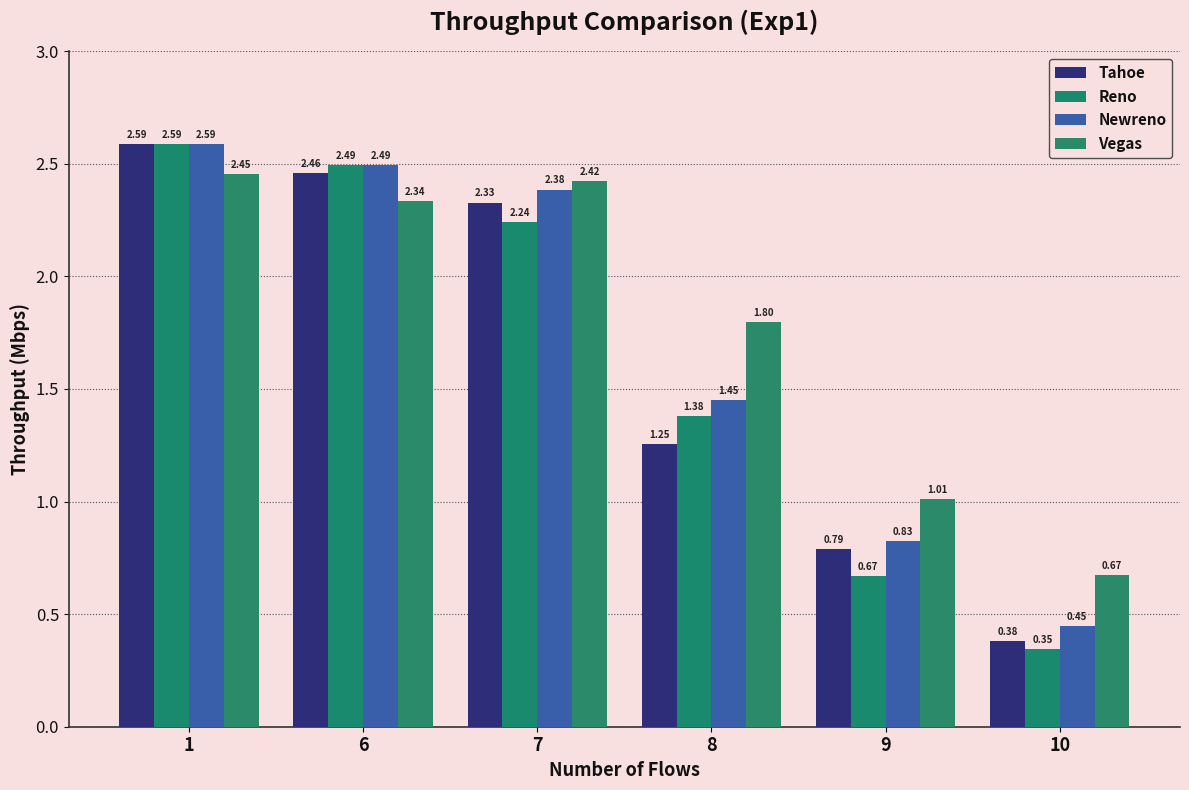

Is it true that Newreno equals 3.5 at 1?

False